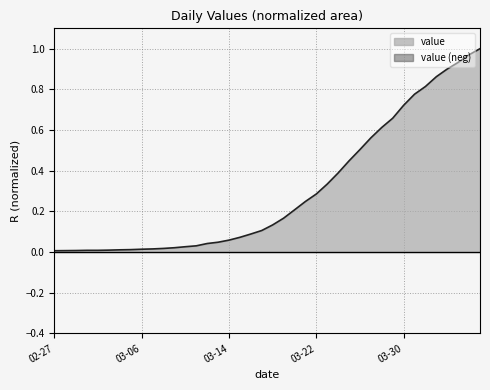

Reading left to right, extract all data points from this chart.

0.0	0.0	0.0	0.0	0.0	0.0	0.0	0.0	0.0	0.0	0.0	0.0	0.0	0.0	0.0	0.0	0.1	0.1	0.1	0.1	0.1	0.2	0.2	0.2	0.3	0.3	0.4	0.4	0.5	0.6	0.6	0.7	0.7	0.8	0.8	0.9	0.9	0.9	1.0	1.0